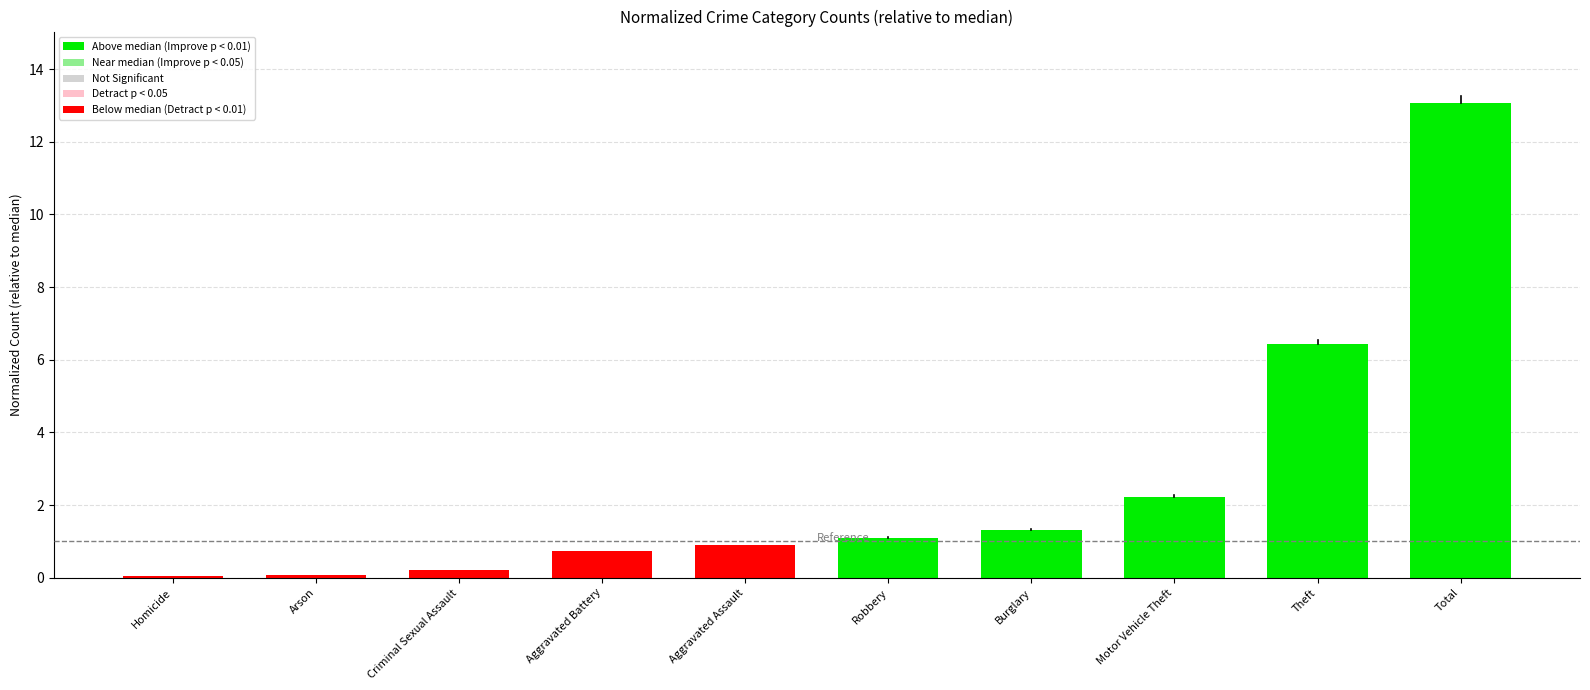

Which label corresponds to the largest value in the chart?

Total